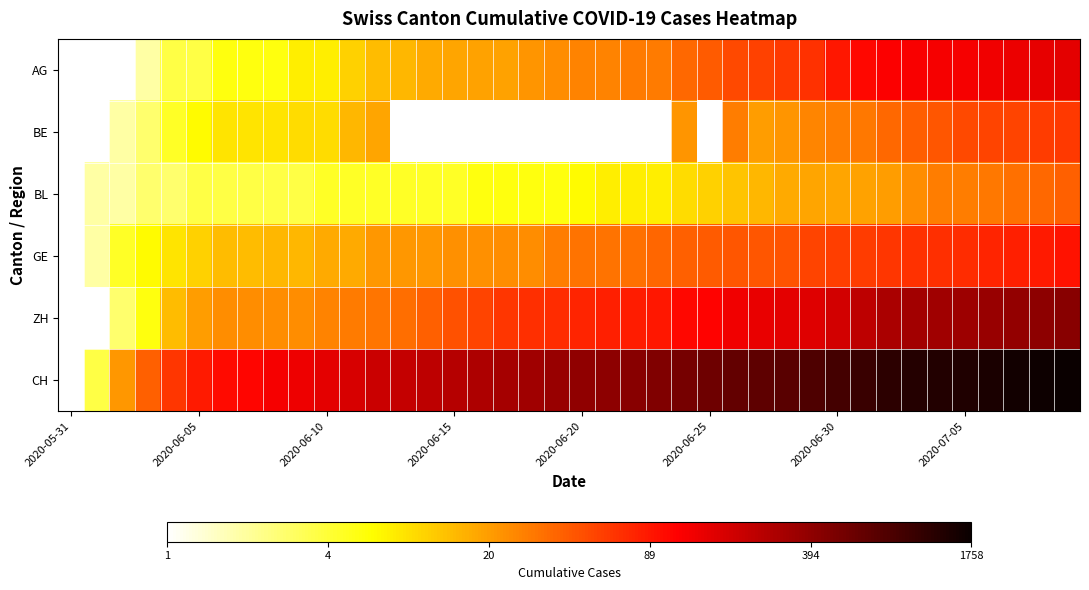

Which category has the lowest value across all series?

2020-05-31